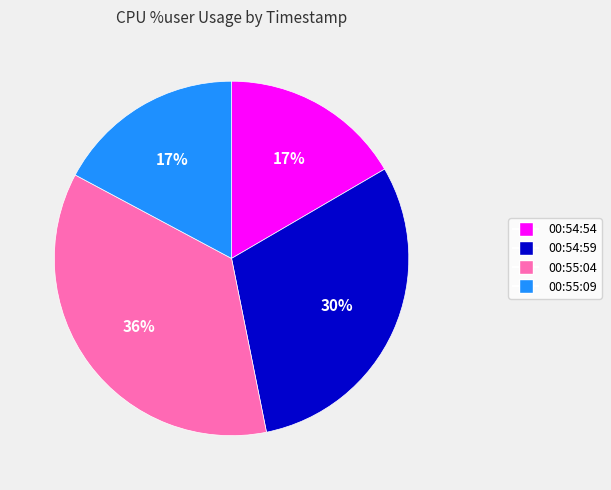

How many segments does this pie chart have?

4